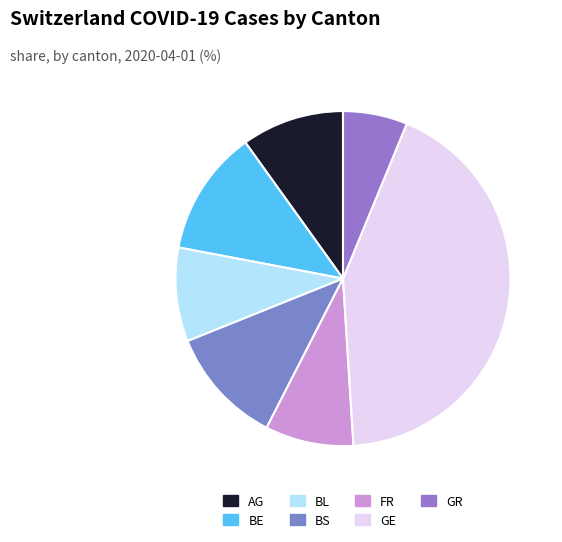

How many slices are in this pie chart?

7